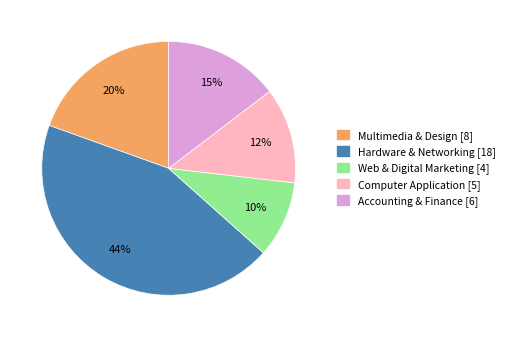

To the nearest percent, what is the difference between the largest and smallest slice percentages?

34%